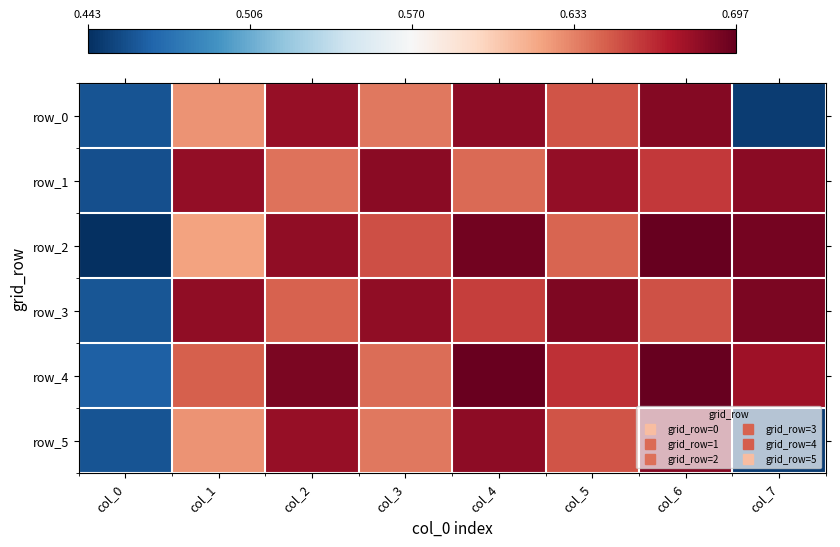

At which label does row_4 reach its peak?

col_6